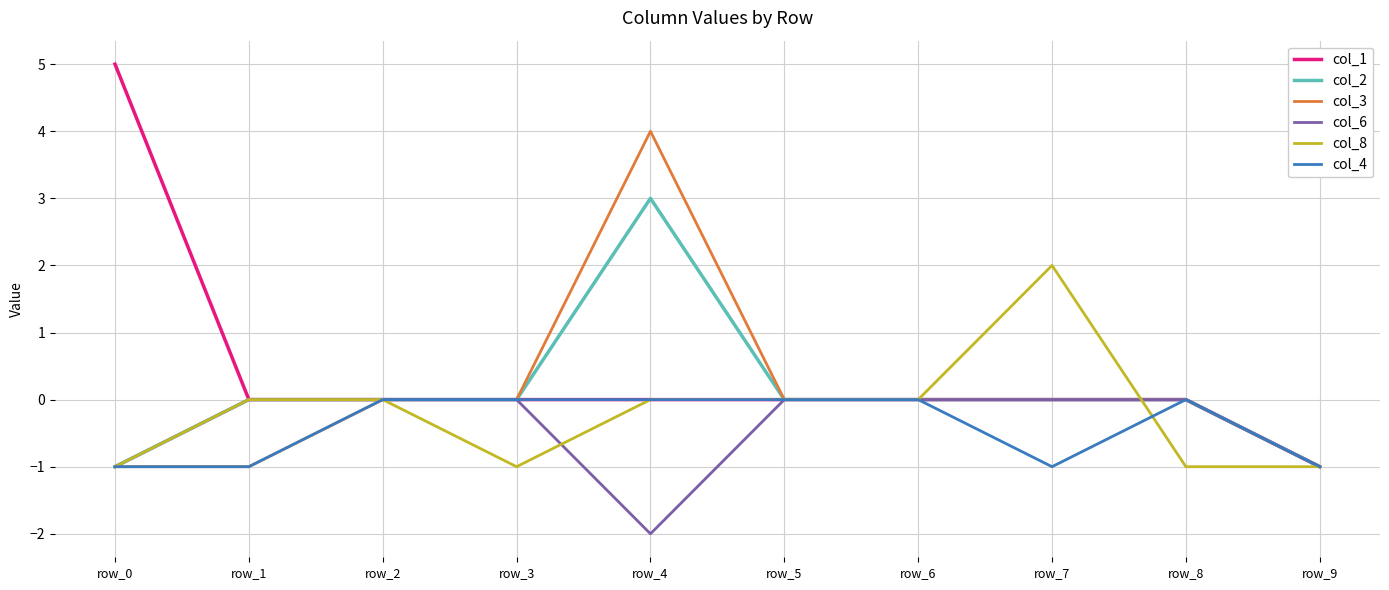

Is it true that col_6 equals -2 at row_4?

True